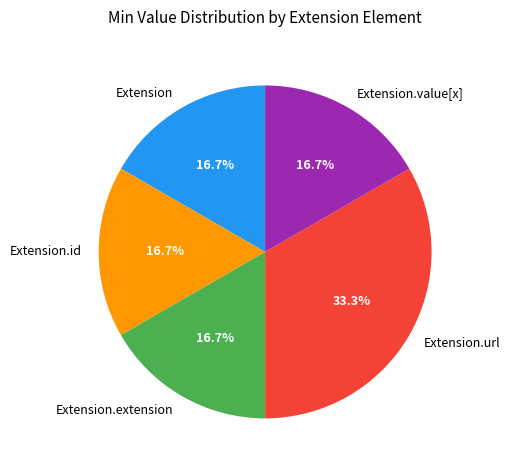

Which has a higher value, Extension.id or Extension.url?

Extension.url